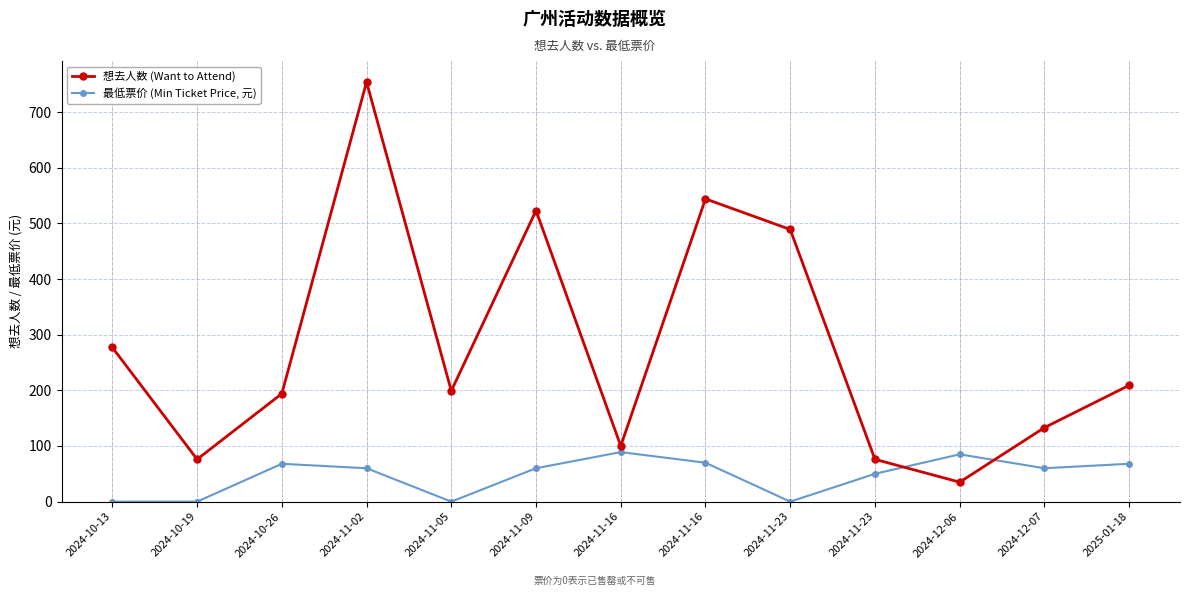

The 想去人数 (Want to Attend) series shows 891.5 at 2024-11-09. True or false?

False